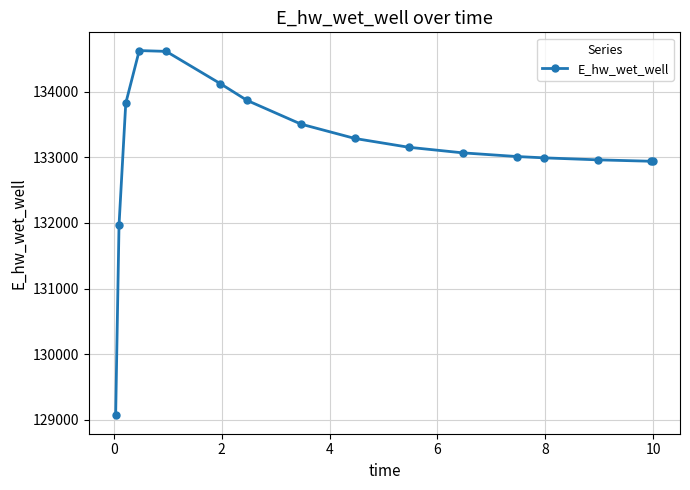

Is this an area chart (filled region under the line)?

No